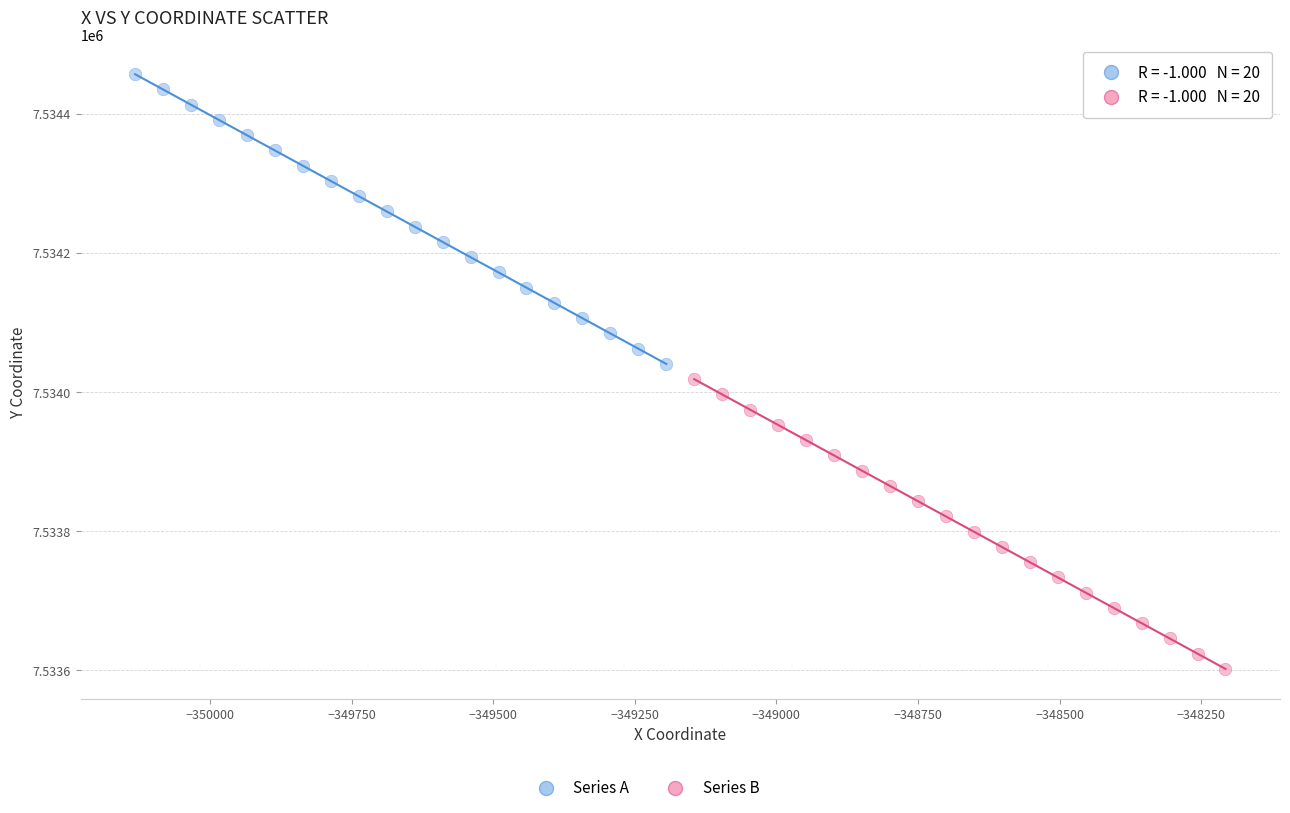

Which series contains the lowest Y value?

Series B